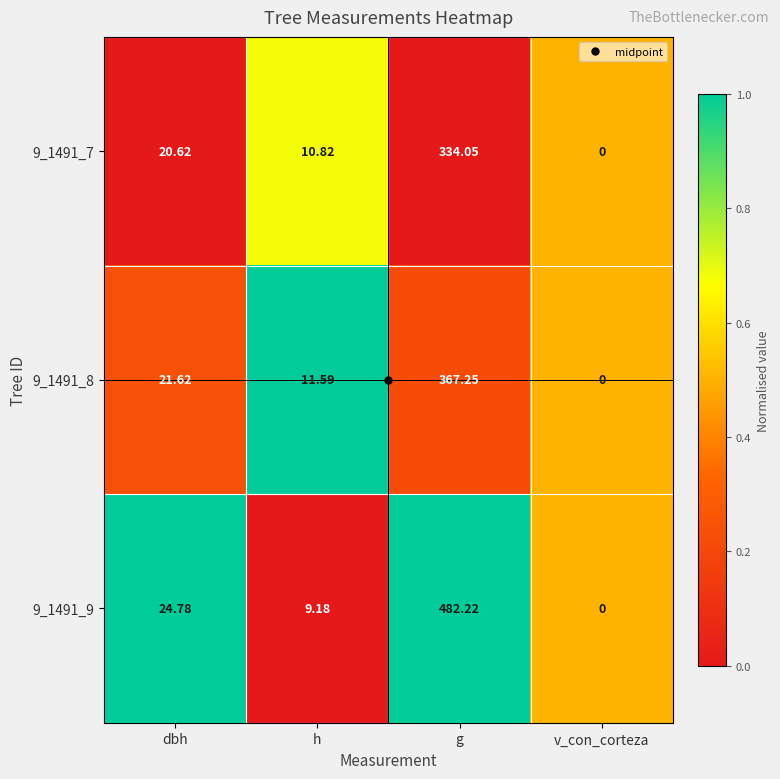

At which label does 9_1491_9 first exceed 24?

dbh